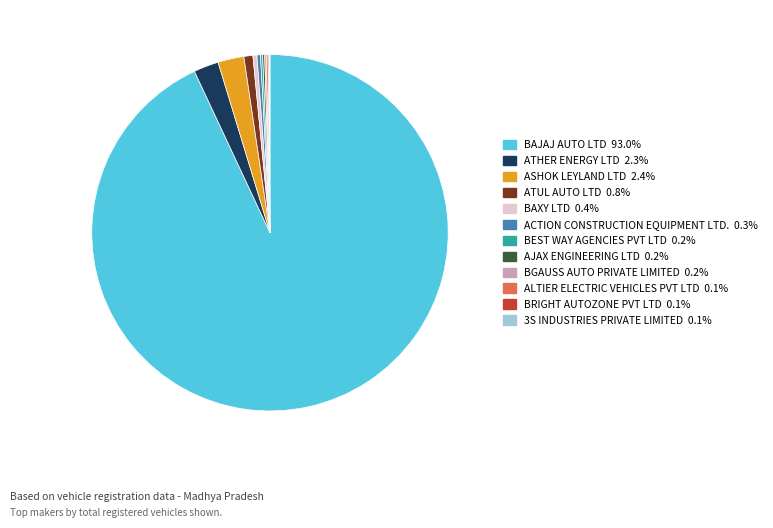

What is the majority slice?

BAJAJ AUTO LTD